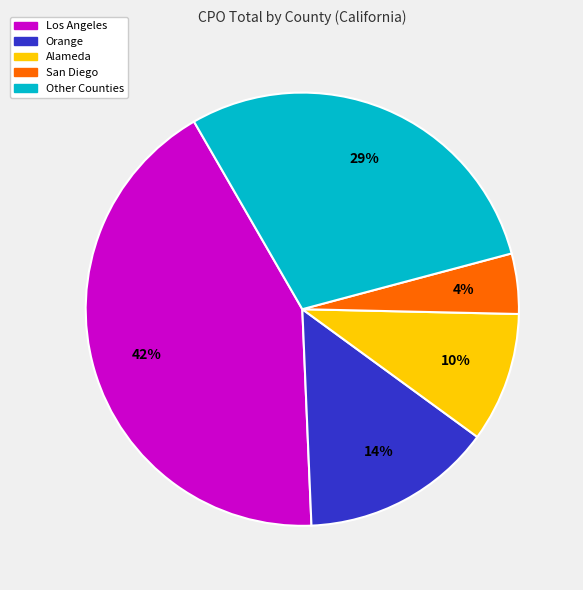

To the nearest percent, what is the difference between the largest and smallest slice percentages?

38%